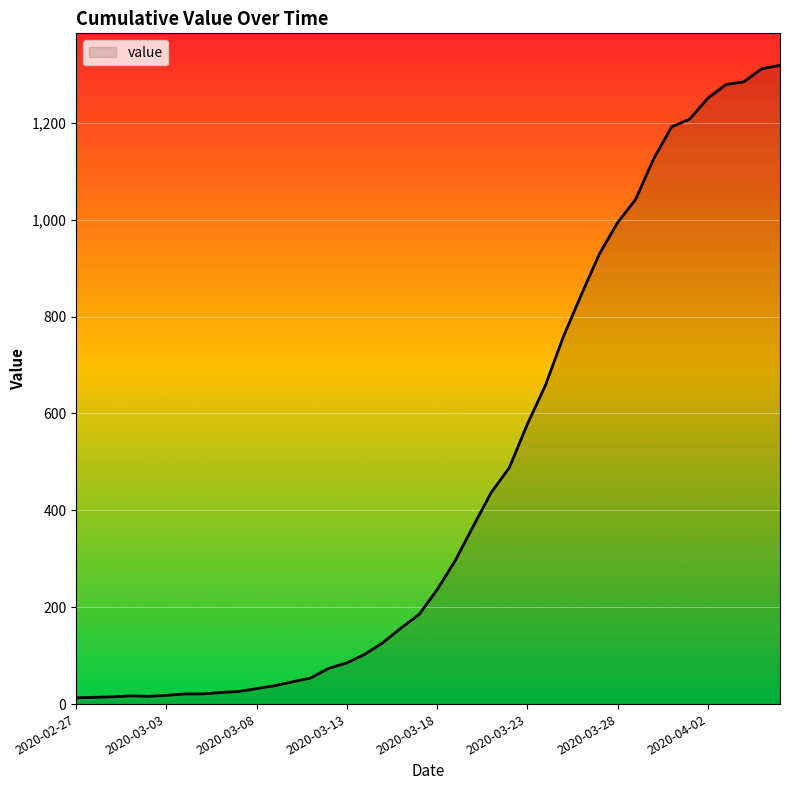

What is the greatest value displayed?

1319